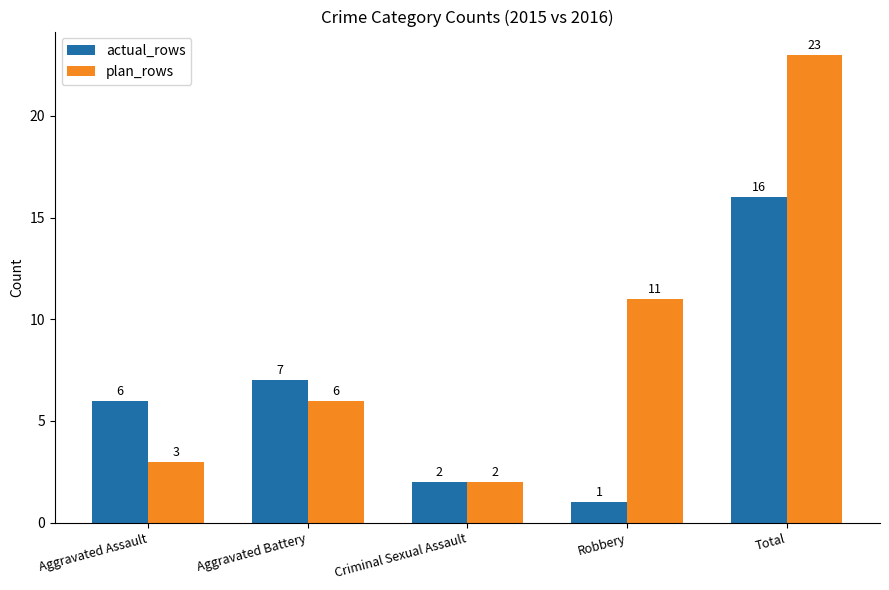

How many bars are there in total?

10